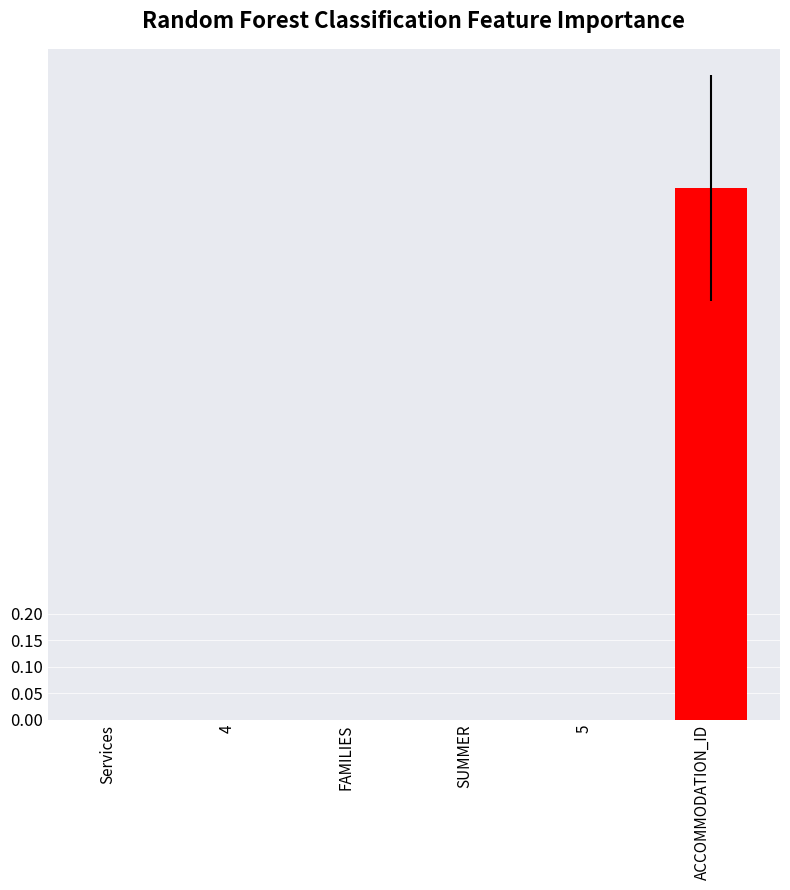

Is it true that the value at Services is 0.0?

True